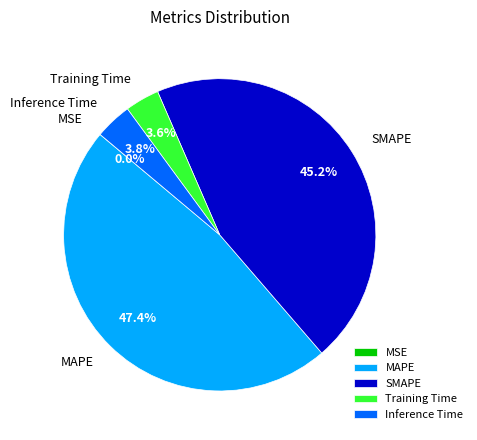

Does Training Time account for over 50% of the chart?

No